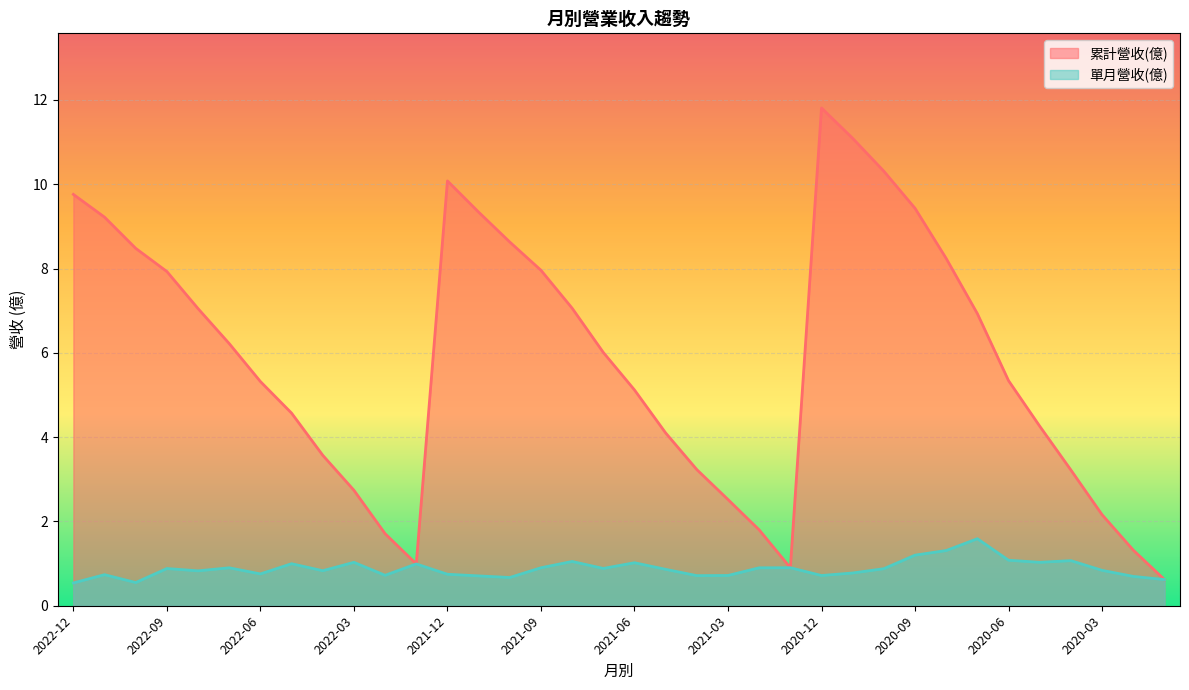

The 單月營收(億) series shows 0.7 at 2021-11. True or false?

True